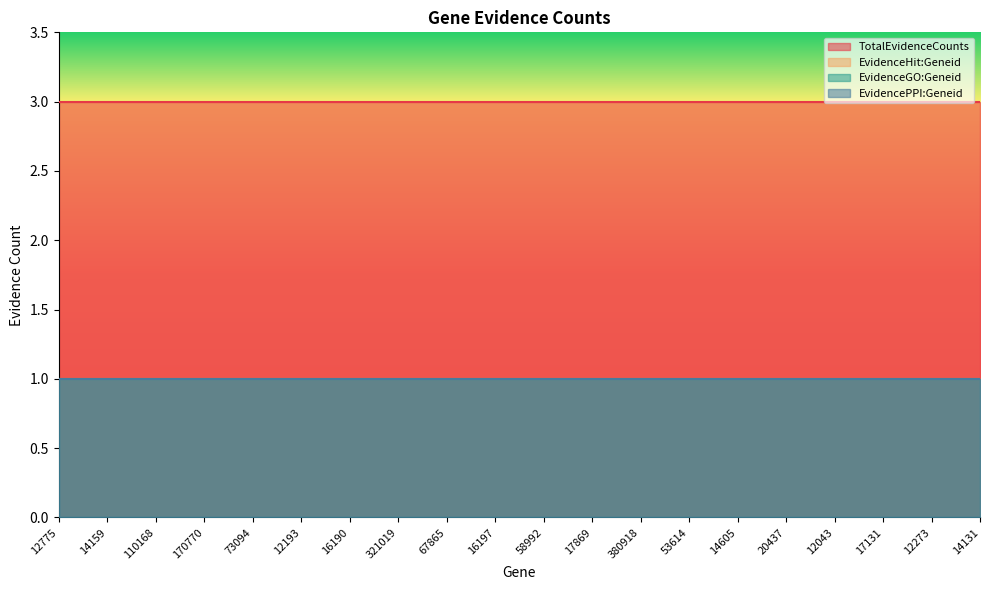

The value of EvidenceHit:Geneid at 14159 is 1. True or false?

True